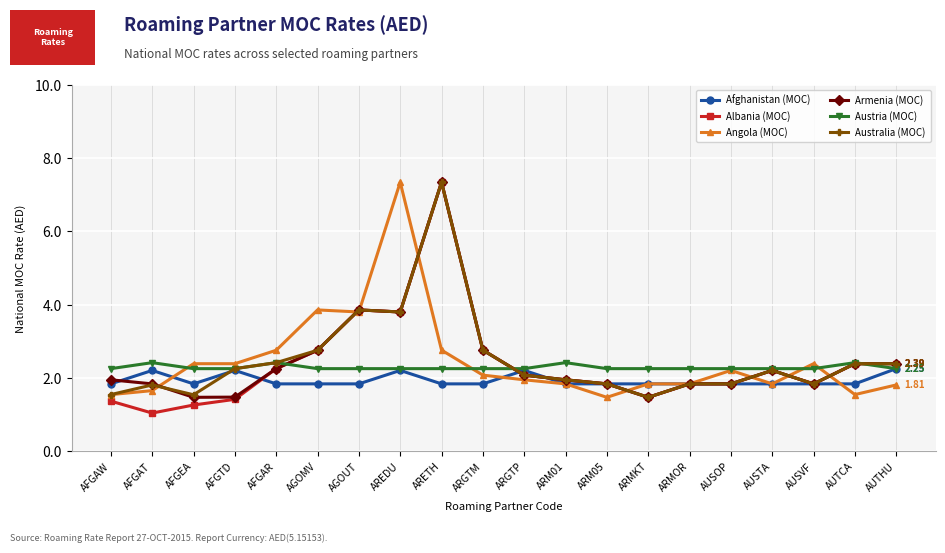

Which series ends up on top after the final intersection of Angola (MOC) and Australia (MOC)?

Australia (MOC)